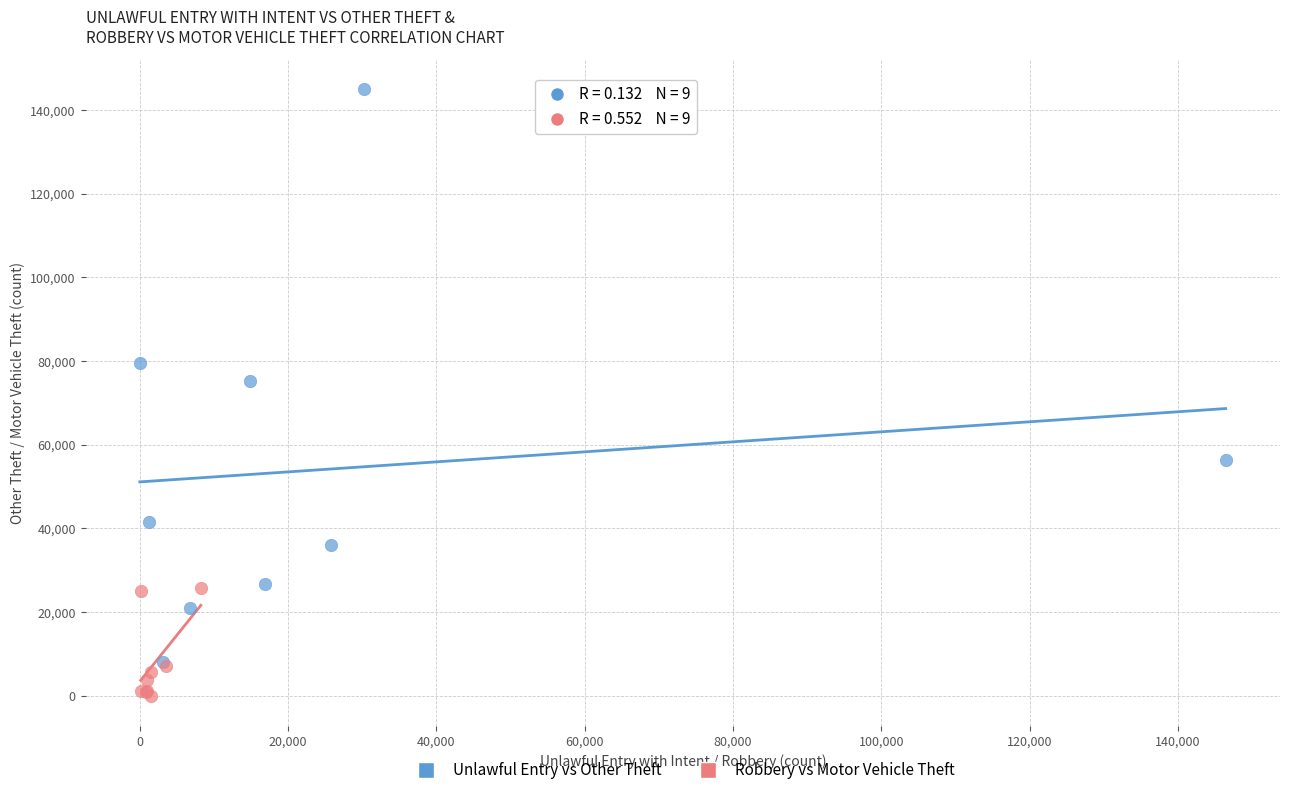

Which series reaches the minimum Y coordinate?

Robbery vs Motor Vehicle Theft